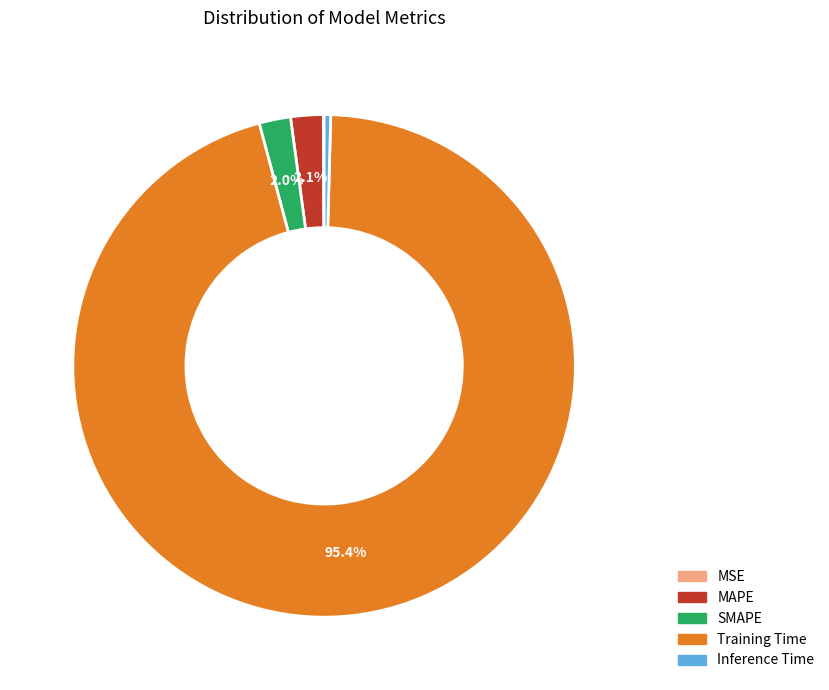

Combined, do SMAPE and Inference Time account for over 50%?

No